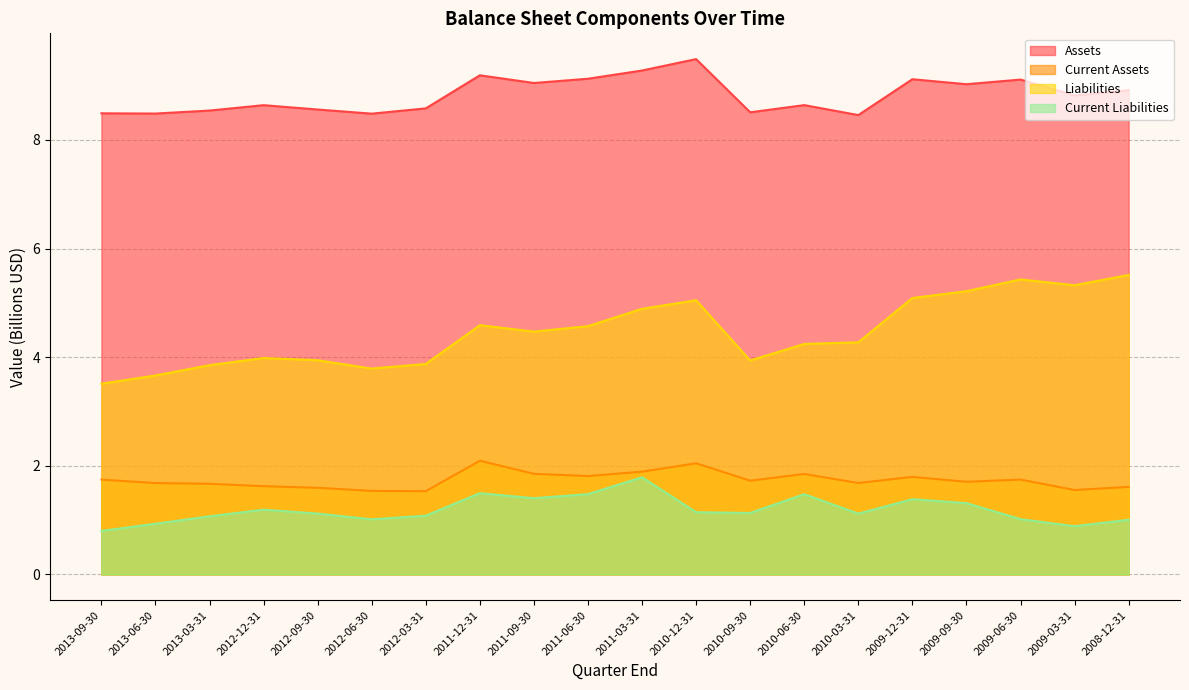

Reading left to right, what are all the values shown in this chart?

Assets: 8.5	8.5	8.5	8.6	8.6	8.5	8.6	9.2	9.0	9.1	9.3	9.5	8.5	8.6	8.5	9.1	9.0	9.1	8.8	8.9
Current Assets: 1.7	1.7	1.7	1.6	1.6	1.5	1.5	2.1	1.9	1.8	1.9	2.0	1.7	1.9	1.7	1.8	1.7	1.7	1.6	1.6
Liabilities: 3.5	3.7	3.9	4.0	3.9	3.8	3.9	4.6	4.5	4.6	4.9	5.0	3.9	4.2	4.3	5.1	5.2	5.4	5.3	5.5
Current Liabilities: 0.8	0.9	1.1	1.2	1.1	1.0	1.1	1.5	1.4	1.5	1.8	1.1	1.1	1.5	1.1	1.4	1.3	1.0	0.9	1.0